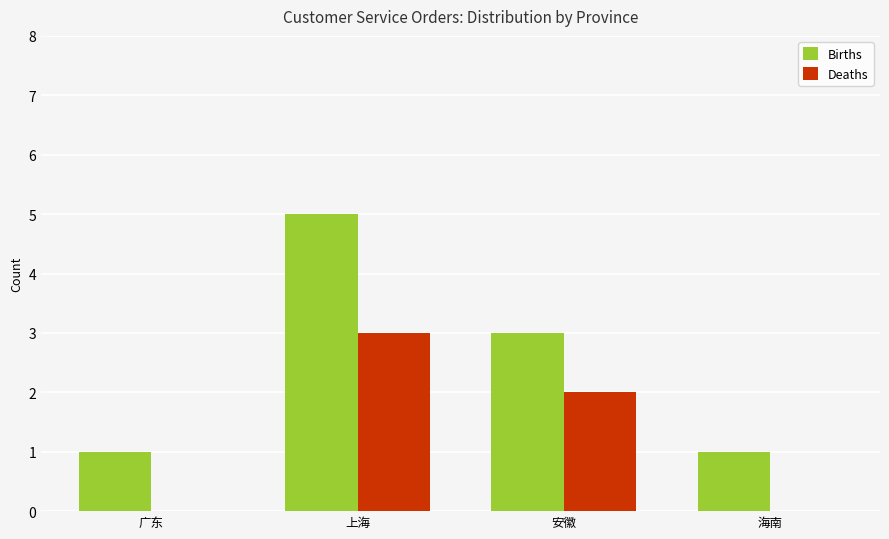

Which series has the largest total across all categories?

Births